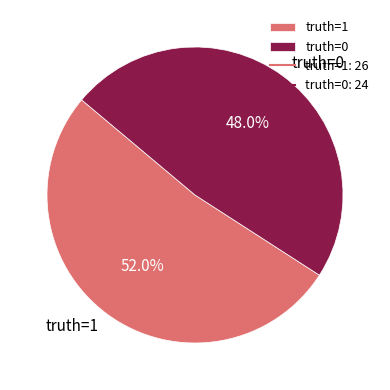

To the nearest percent, what portion does truth=0 represent?

48%